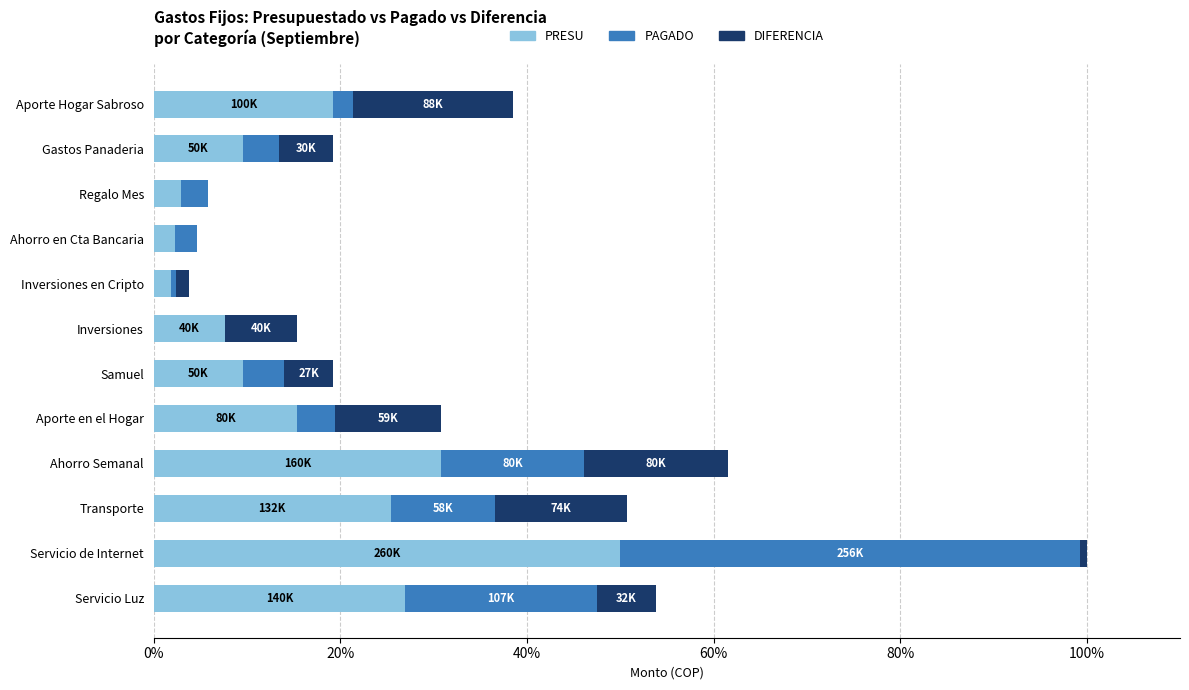

What is the sum of all PRESU values?

201.7